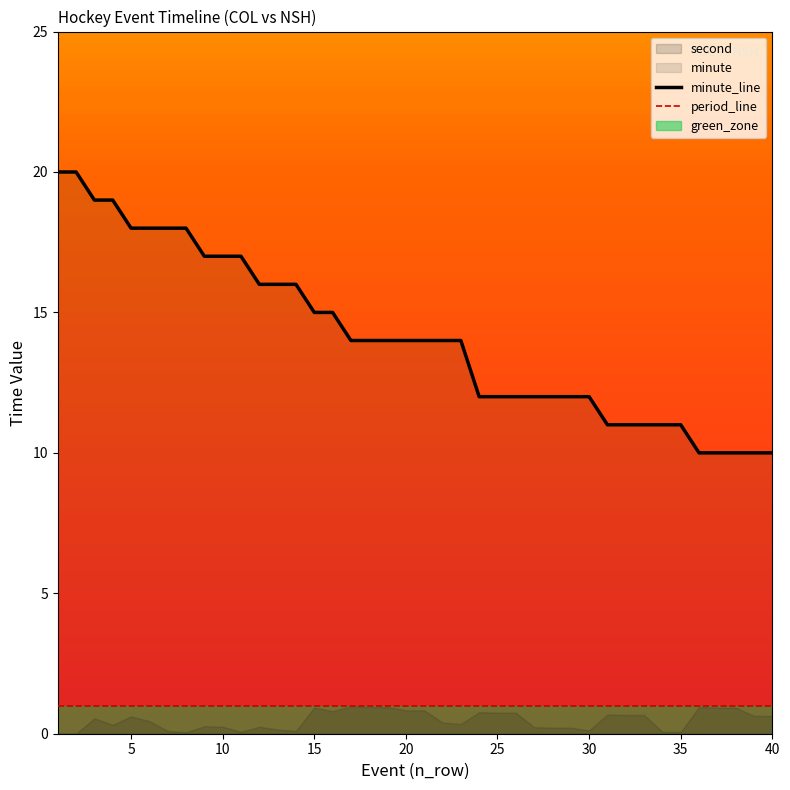

What is the sum of all period_line values?

40